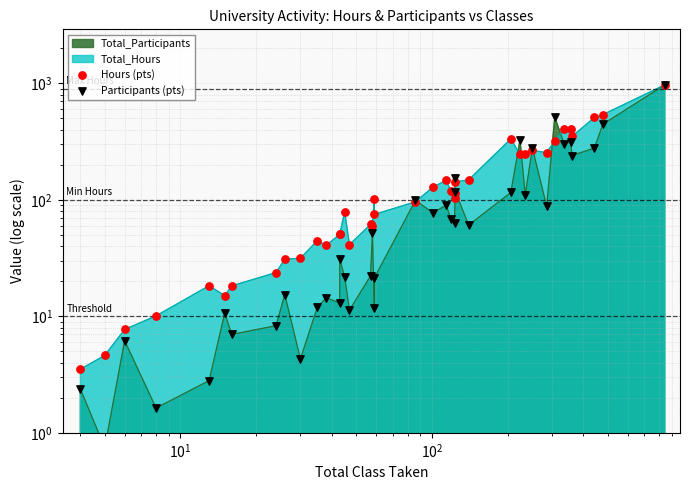

Which series reaches the maximum Y coordinate?

Hours (pts)